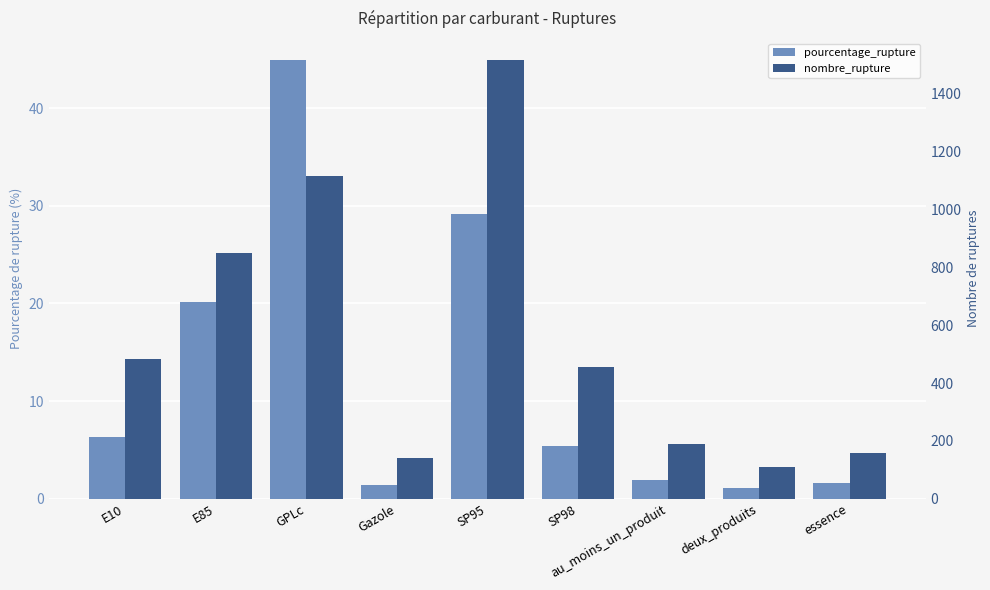

Reading left to right, what are all the values shown in this chart?

pourcentage_rupture: 6.3	20.1	44.9	1.4	29.1	5.4	1.9	1.1	1.6
nombre_rupture: 484.0	848.0	1115.0	142.0	1517.0	456.0	191.0	109.0	158.0